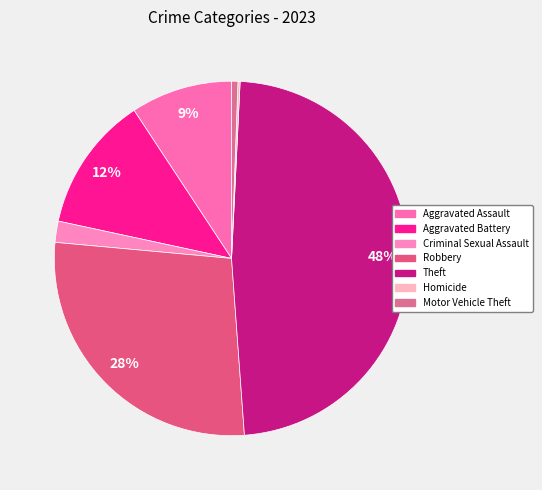

Is Aggravated Battery the majority of the pie?

No